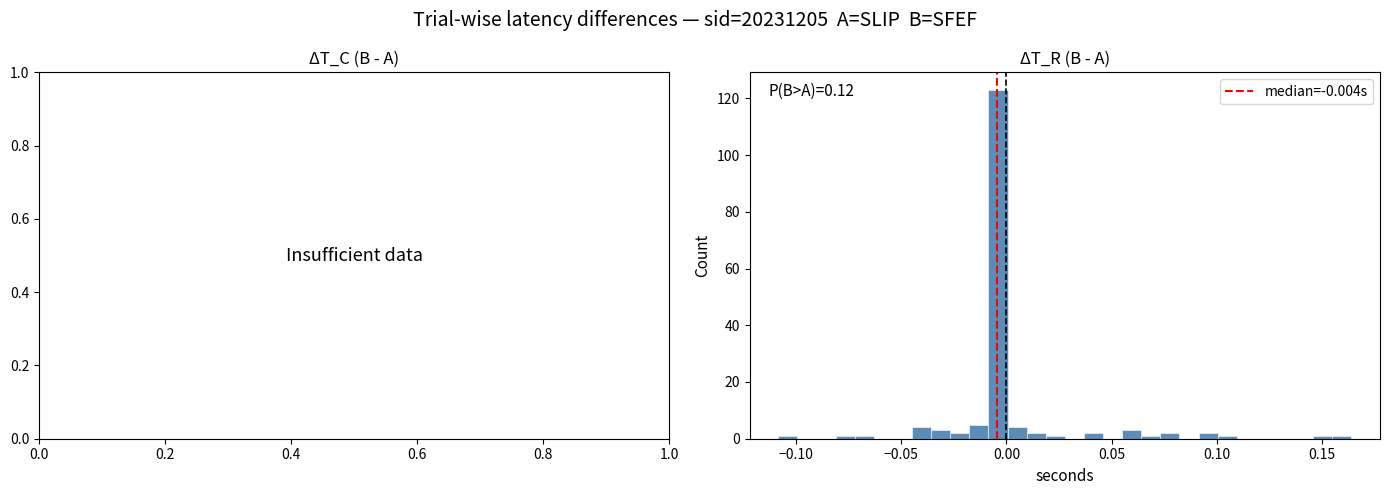

Read against the x-axis, roughly where is the centre of the tallest bar?

-0.005